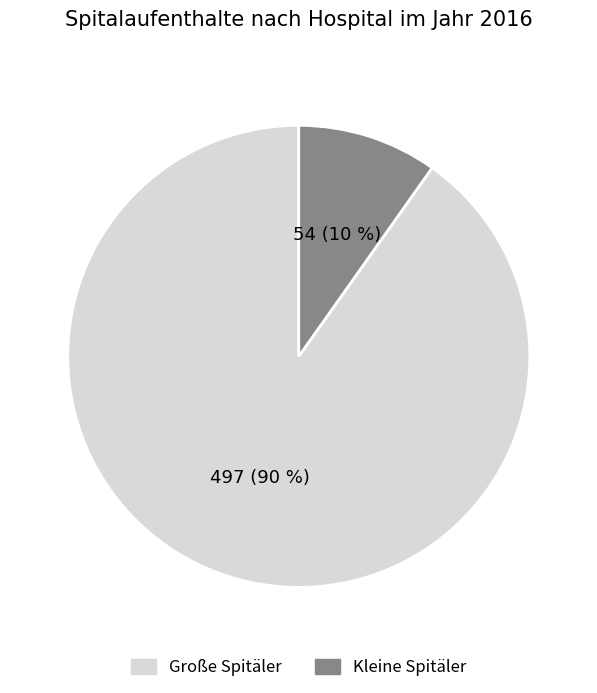

Which category has the smallest portion of the pie?

Kleine Spitäler